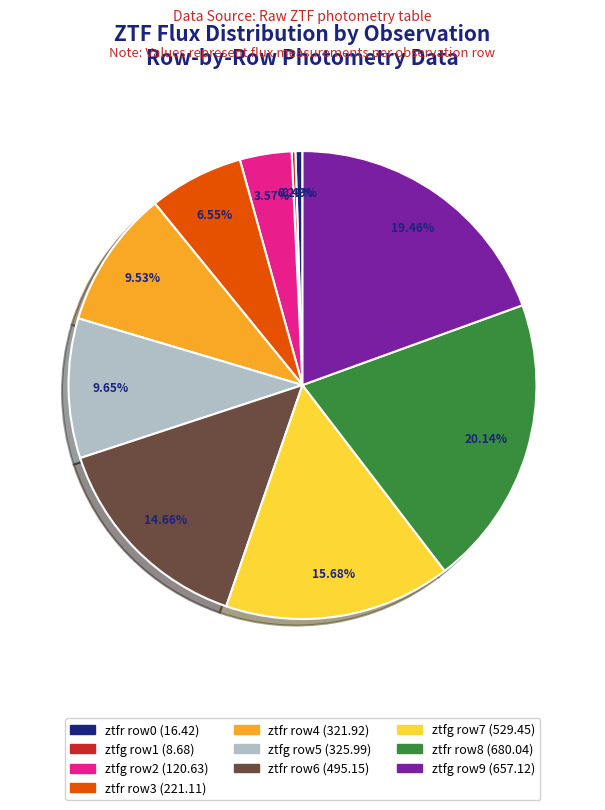

Does any single category account for the majority?

No